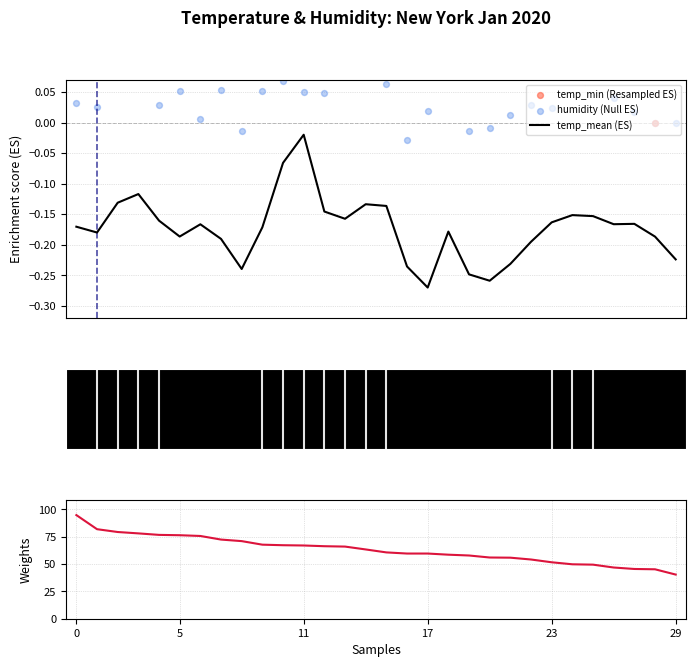

What is the total value across all series at 5?

78.5